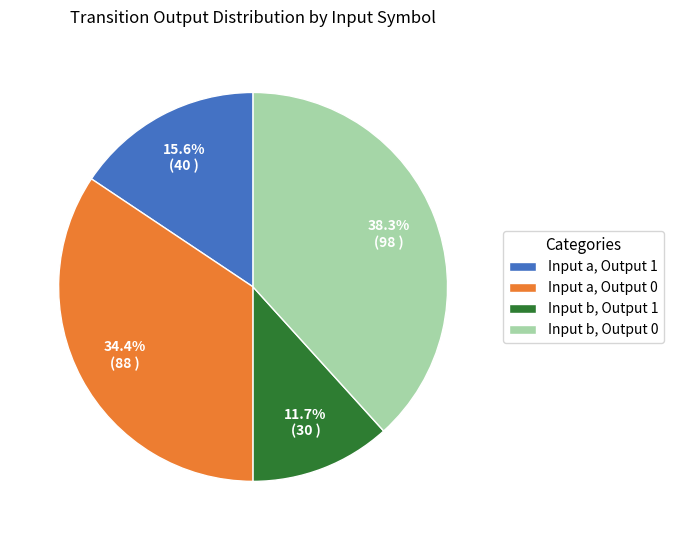

Combined, what portion of the pie is Input a, Output 1 and Input b, Output 1?

27.3%